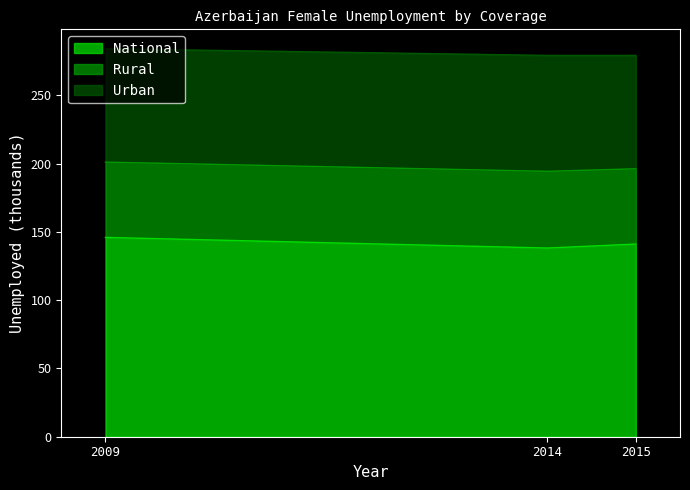

Where does the National (Female) series first go above 141?

2009